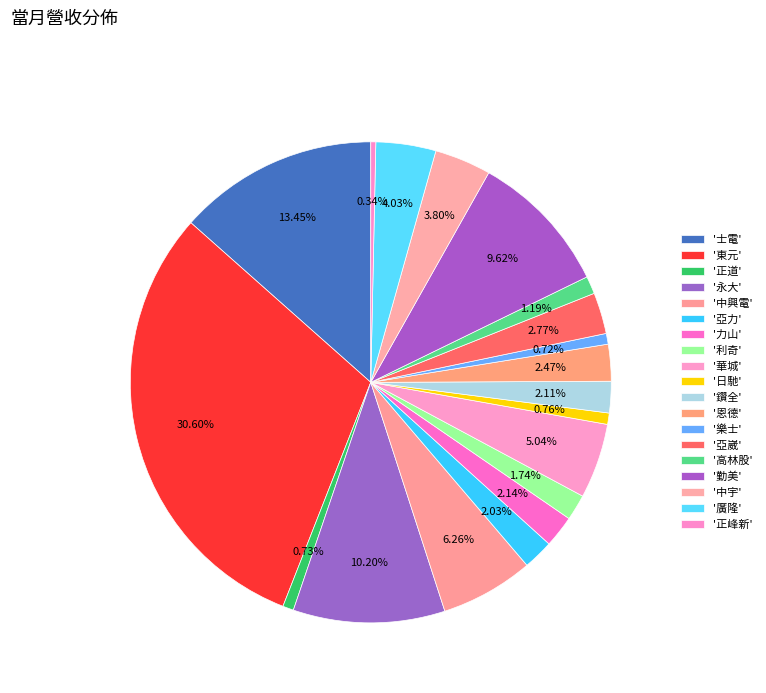

Which category has the smallest portion of the pie?

正峰新